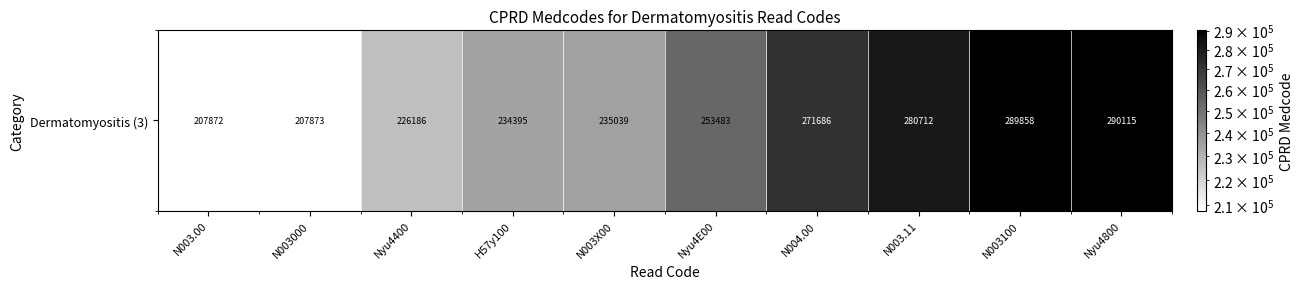

What is the change in value from N003.00 to Nyu4400?

+18314